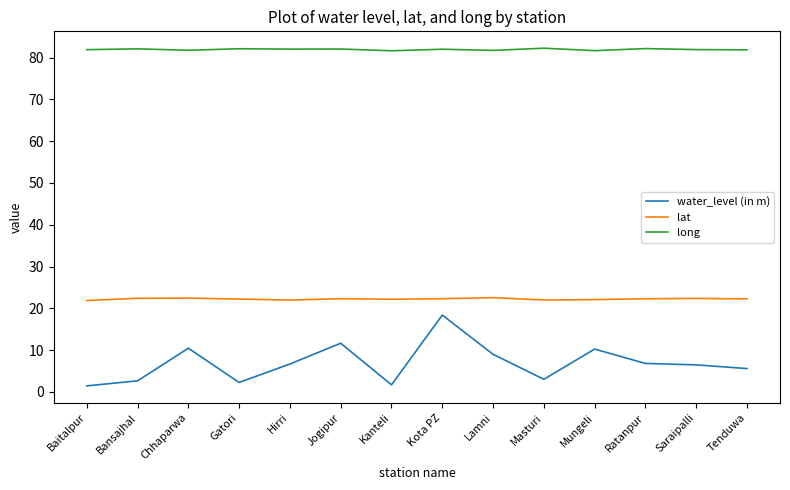

What is the total value across all series at Baitalpur?

105.2